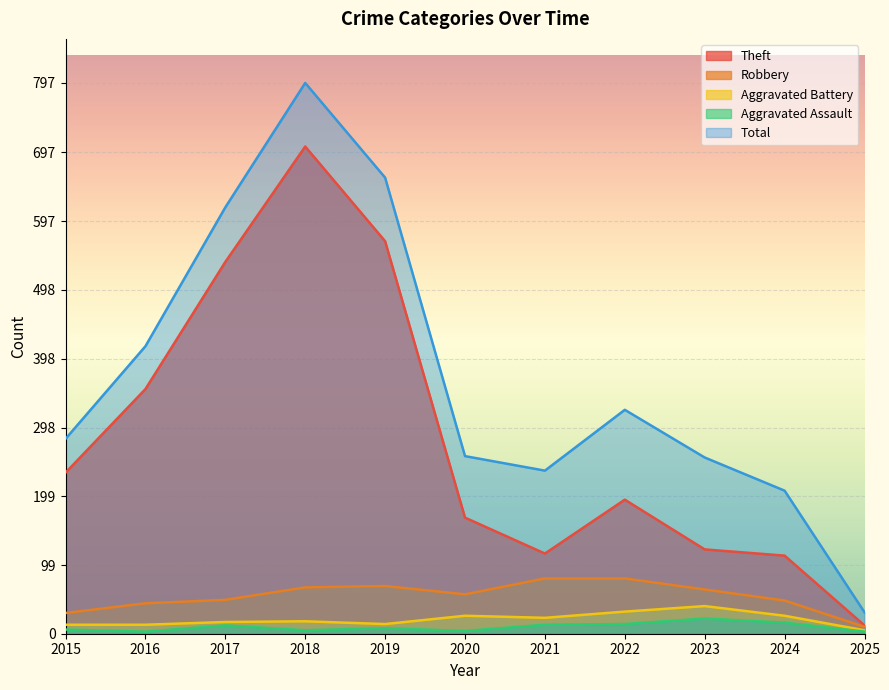

The Total series shows 660 at 2019. True or false?

True